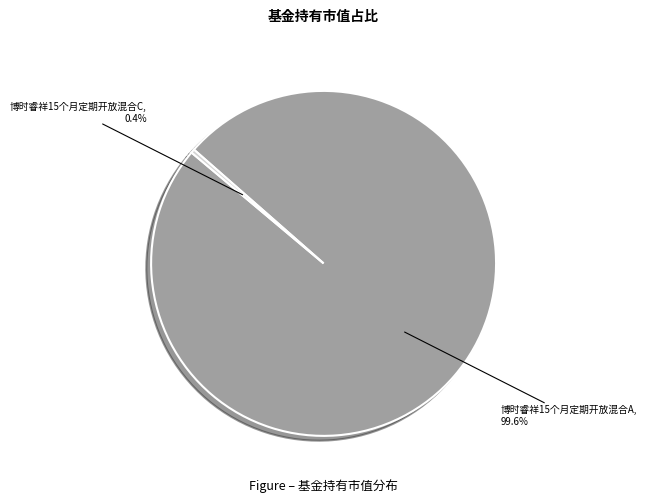

How many slices are in this pie chart?

2